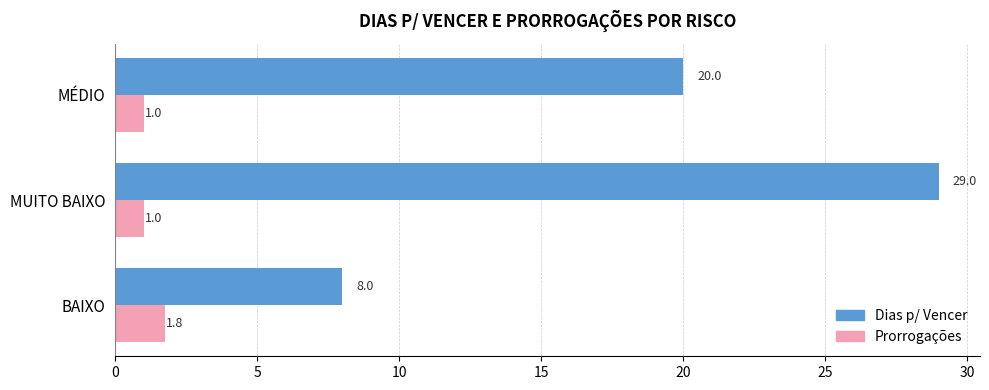

Where is Dias p/ Vencer nearest to the value 18?

MÉDIO